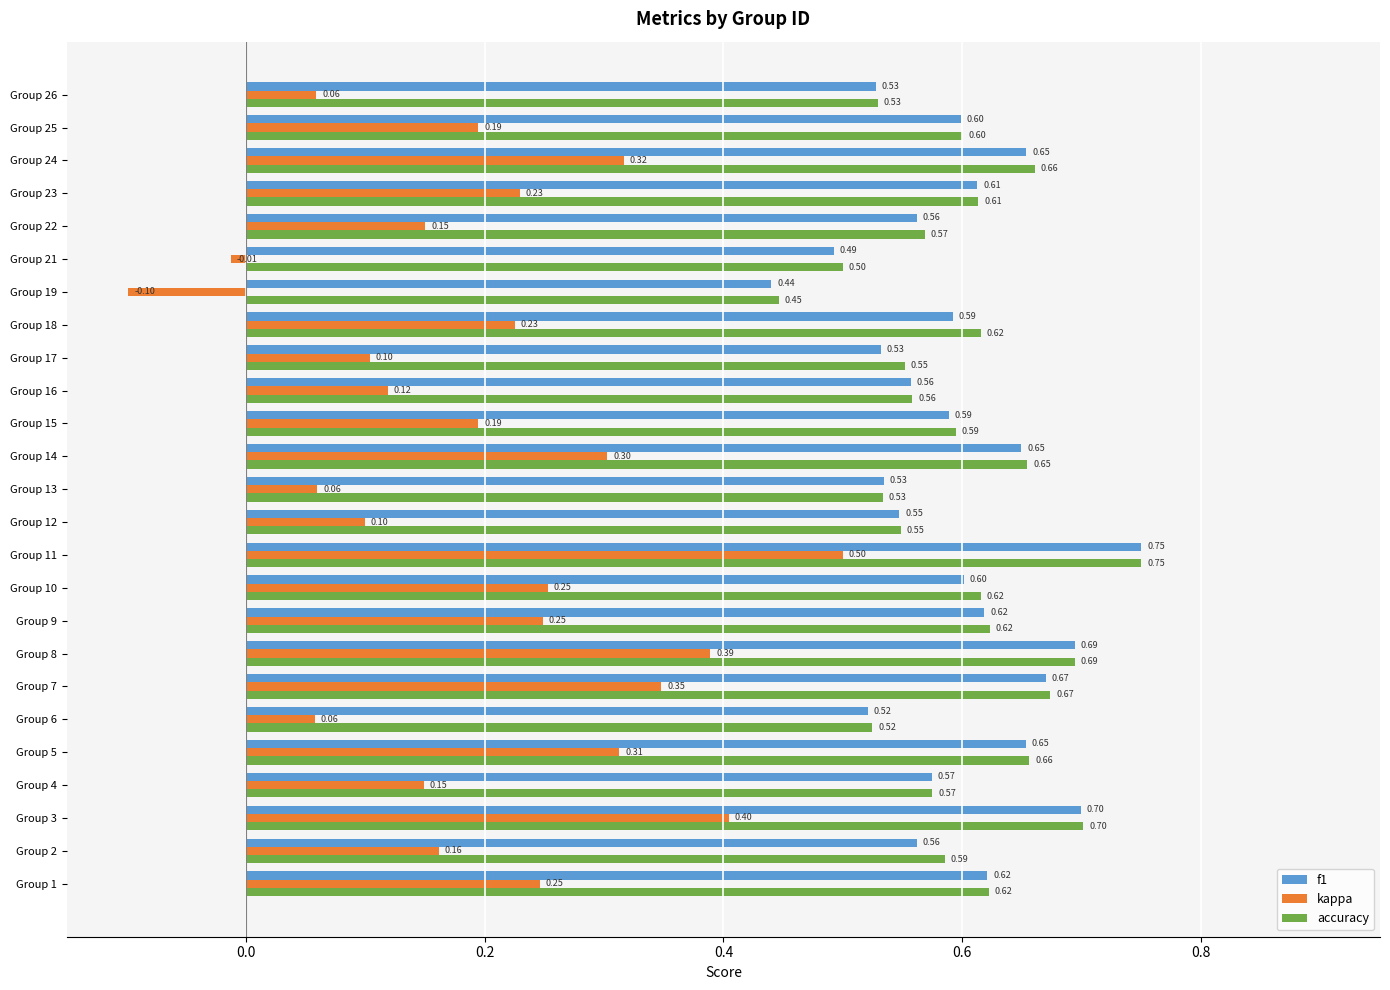

At which category is the sum across all series the highest?

Group 11